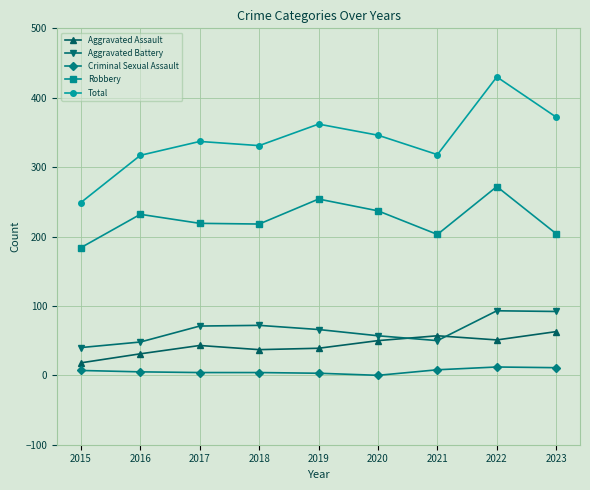

Which series has the largest total across all categories?

Total